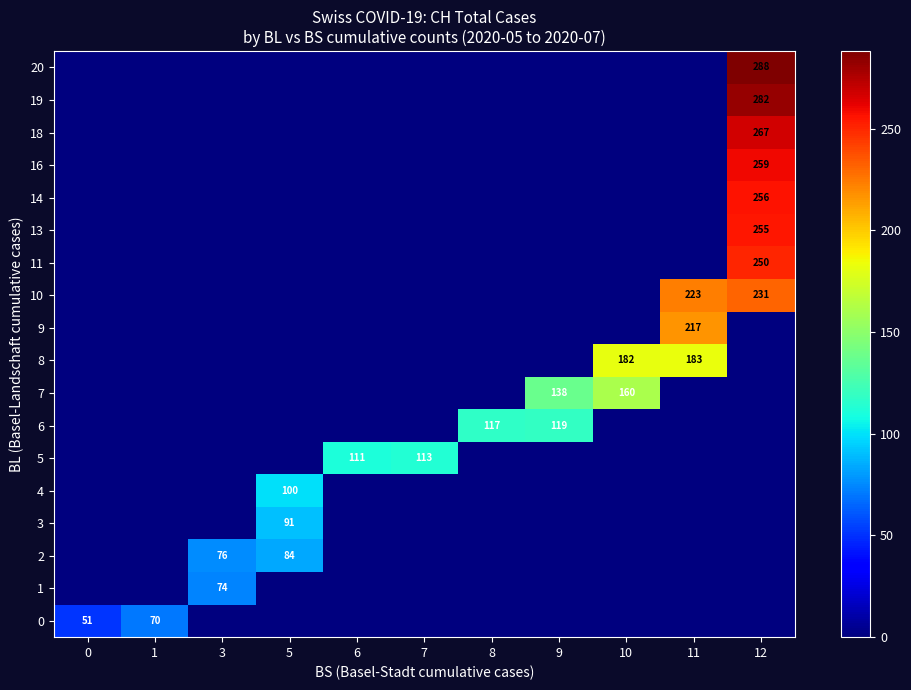

List the labels in order of row_10 value, smallest first.

0, 1, 3, 5, 6, 7, 8, 9, 10, 11, 12